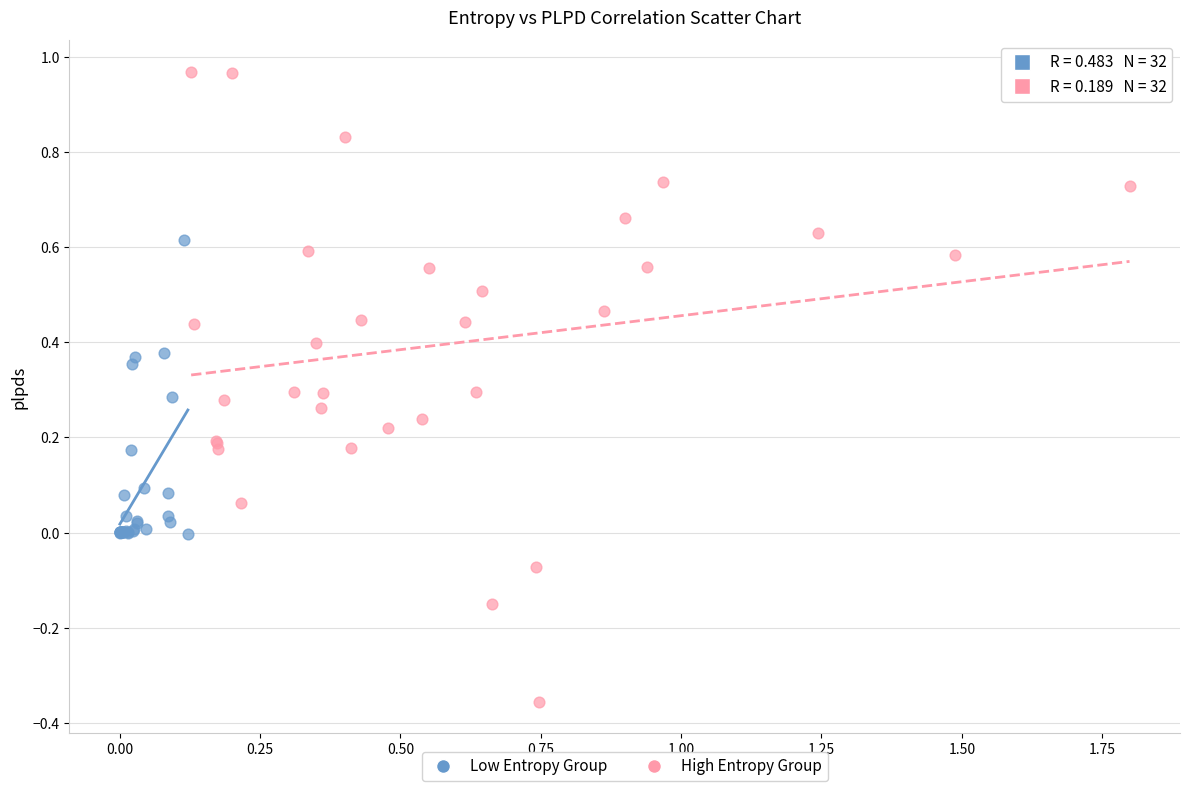

Which series has the widest spread of Y values?

High Entropy Group